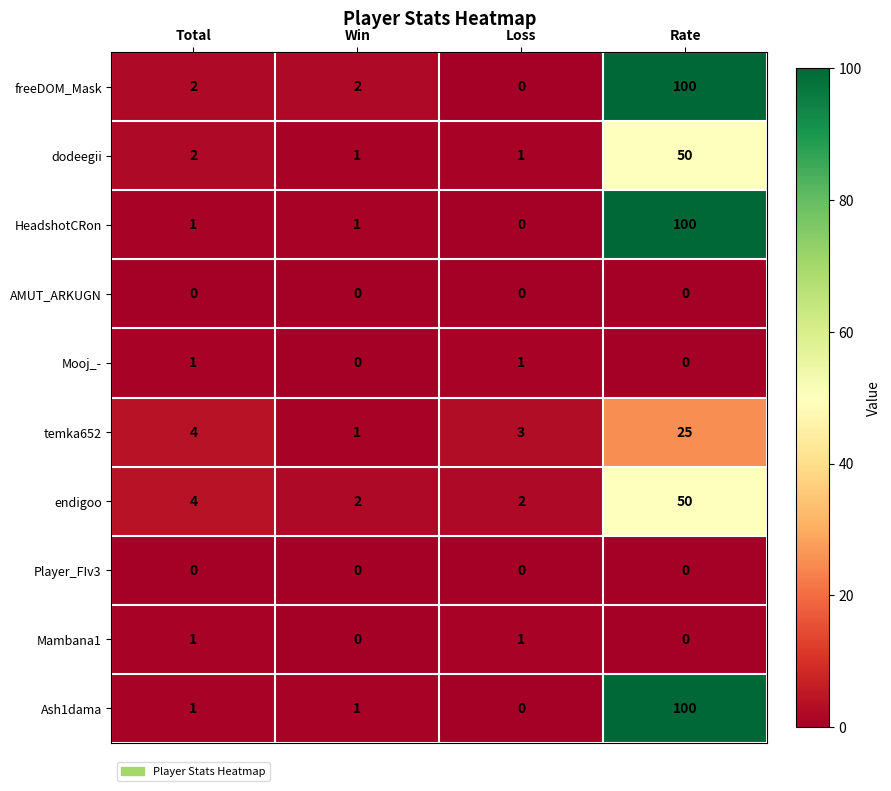

The Mambana1 series shows 1 at Total. True or false?

True